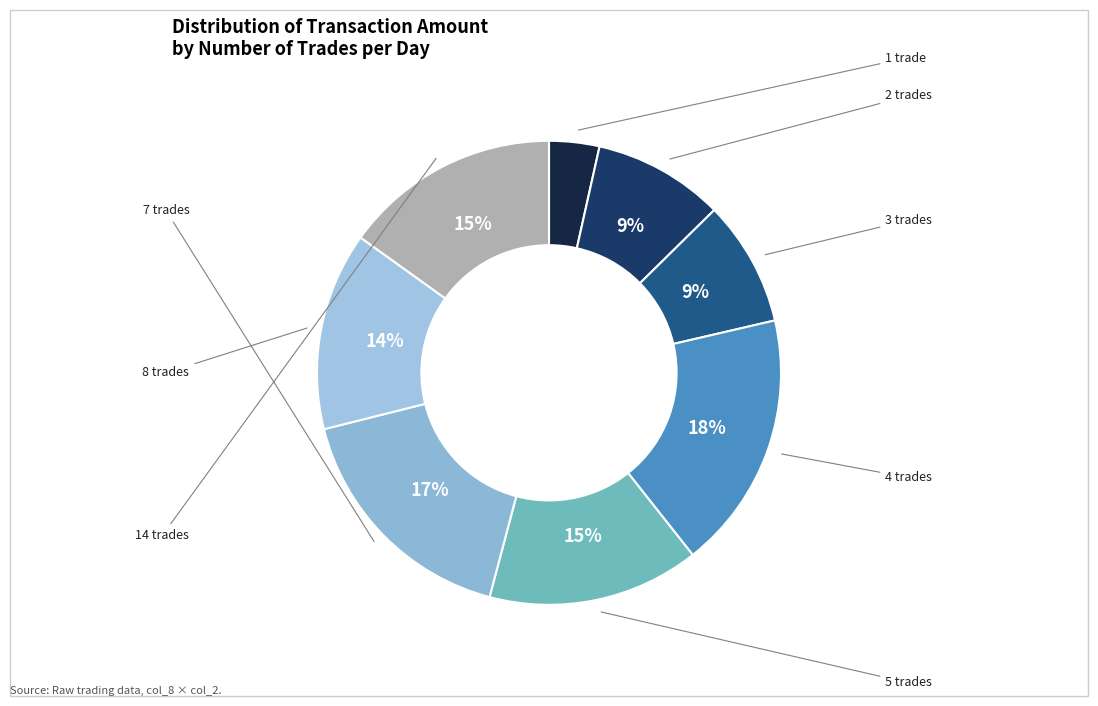

How many slices are in this pie chart?

8